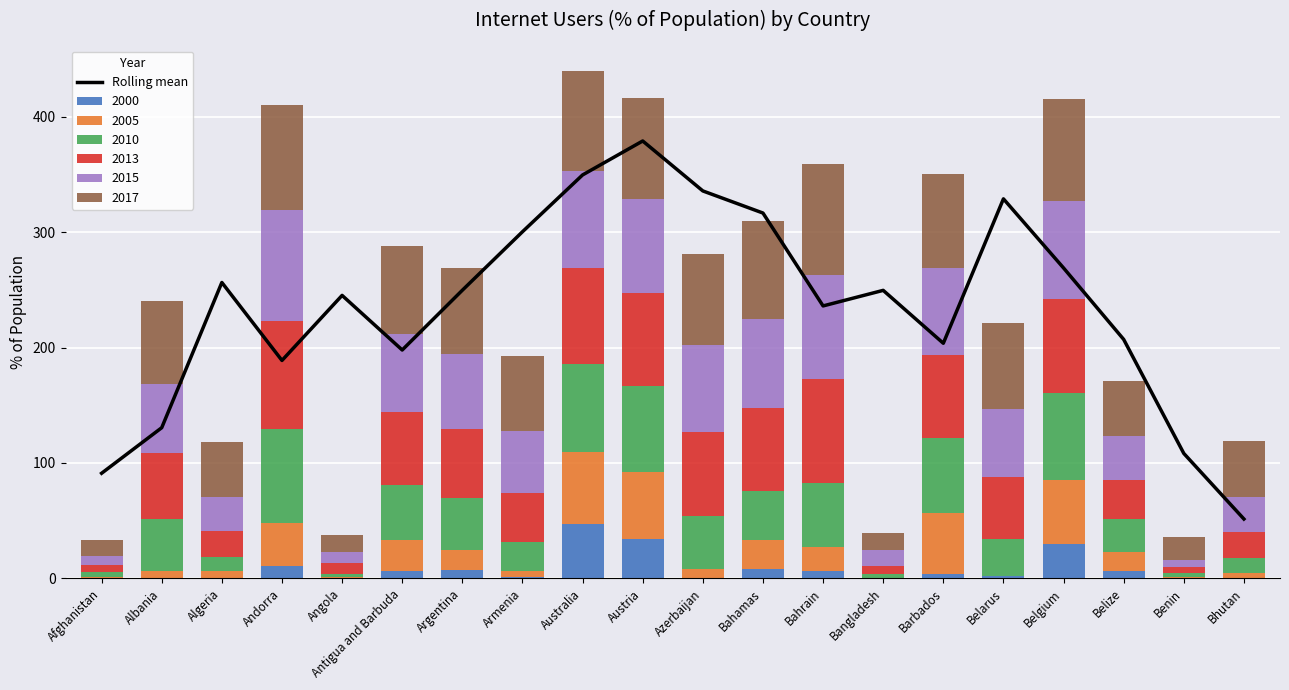

List the labels in order of value, largest first.

Austria, Australia, Azerbaijan, Belarus, Bahamas, Armenia, Belgium, Algeria, Argentina, Bangladesh, Angola, Bahrain, Belize, Barbados, Antigua and Barbuda, Andorra, Albania, Benin, Afghanistan, Bhutan